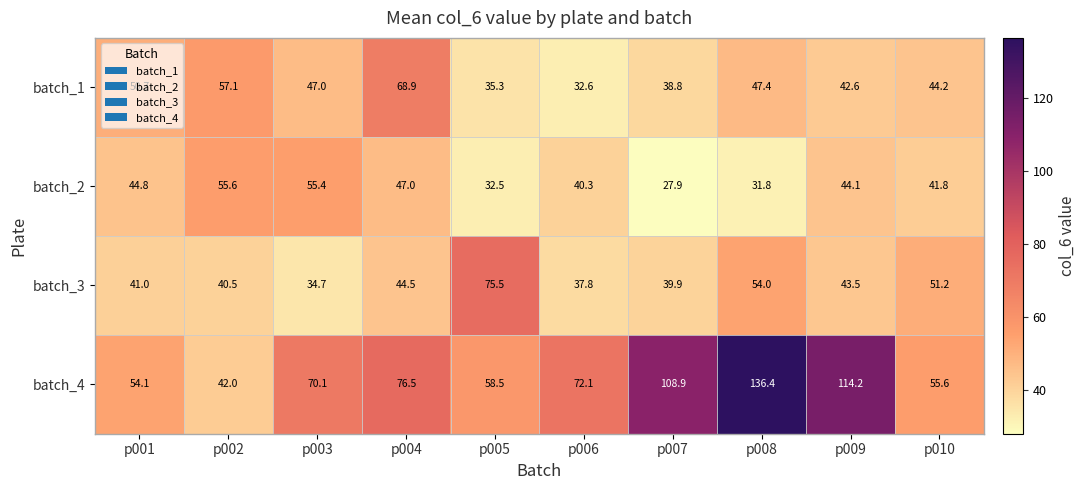

Rank the series at p003 from lowest to highest value.

batch_3, batch_1, batch_2, batch_4